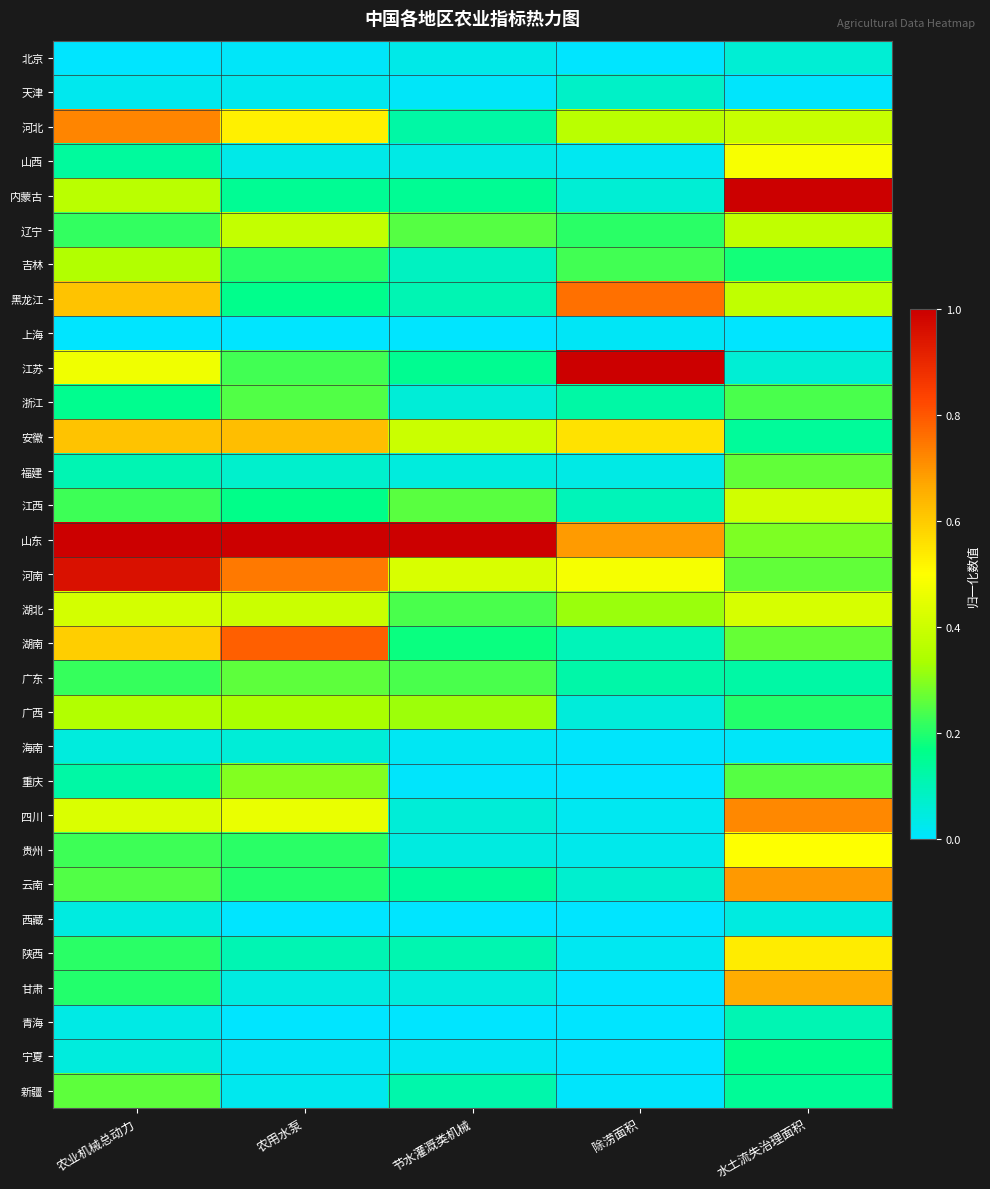

Reading left to right, list all the values displayed in this chart.

北京: 农业机械总动力=0.0	农用水泵=0.0	节水灌溉类机械=0.0	除涝面积=0.0	水土流失治理面积=0.1
天津: 农业机械总动力=0.0	农用水泵=0.0	节水灌溉类机械=0.0	除涝面积=0.1	水土流失治理面积=0.0
河北: 农业机械总动力=0.7	农用水泵=0.5	节水灌溉类机械=0.1	除涝面积=0.4	水土流失治理面积=0.4
山西: 农业机械总动力=0.1	农用水泵=0.0	节水灌溉类机械=0.0	除涝面积=0.0	水土流失治理面积=0.5
内蒙古: 农业机械总动力=0.4	农用水泵=0.1	节水灌溉类机械=0.1	除涝面积=0.1	水土流失治理面积=1.0
辽宁: 农业机械总动力=0.2	农用水泵=0.4	节水灌溉类机械=0.2	除涝面积=0.2	水土流失治理面积=0.4
吉林: 农业机械总动力=0.3	农用水泵=0.2	节水灌溉类机械=0.1	除涝面积=0.2	水土流失治理面积=0.2
黑龙江: 农业机械总动力=0.6	农用水泵=0.2	节水灌溉类机械=0.1	除涝面积=0.8	水土流失治理面积=0.4
上海: 农业机械总动力=0.0	农用水泵=0.0	节水灌溉类机械=0.0	除涝面积=0.0	水土流失治理面积=0.0
江苏: 农业机械总动力=0.5	农用水泵=0.2	节水灌溉类机械=0.2	除涝面积=1.0	水土流失治理面积=0.1
浙江: 农业机械总动力=0.2	农用水泵=0.2	节水灌溉类机械=0.1	除涝面积=0.1	水土流失治理面积=0.2
安徽: 农业机械总动力=0.6	农用水泵=0.6	节水灌溉类机械=0.4	除涝面积=0.6	水土流失治理面积=0.1
福建: 农业机械总动力=0.1	农用水泵=0.1	节水灌溉类机械=0.0	除涝面积=0.0	水土流失治理面积=0.3
江西: 农业机械总动力=0.2	农用水泵=0.2	节水灌溉类机械=0.3	除涝面积=0.1	水土流失治理面积=0.4
山东: 农业机械总动力=1.0	农用水泵=1.0	节水灌溉类机械=1.0	除涝面积=0.7	水土流失治理面积=0.3
河南: 农业机械总动力=1.0	农用水泵=0.7	节水灌溉类机械=0.4	除涝面积=0.5	水土流失治理面积=0.3
湖北: 农业机械总动力=0.4	农用水泵=0.4	节水灌溉类机械=0.2	除涝面积=0.3	水土流失治理面积=0.4
湖南: 农业机械总动力=0.6	农用水泵=0.8	节水灌溉类机械=0.2	除涝面积=0.1	水土流失治理面积=0.3
广东: 农业机械总动力=0.2	农用水泵=0.3	节水灌溉类机械=0.2	除涝面积=0.1	水土流失治理面积=0.1
广西: 农业机械总动力=0.3	农用水泵=0.3	节水灌溉类机械=0.3	除涝面积=0.1	水土流失治理面积=0.2
海南: 农业机械总动力=0.0	农用水泵=0.1	节水灌溉类机械=0.0	除涝面积=0.0	水土流失治理面积=0.0
重庆: 农业机械总动力=0.1	农用水泵=0.3	节水灌溉类机械=0.0	除涝面积=0.0	水土流失治理面积=0.3
四川: 农业机械总动力=0.4	农用水泵=0.5	节水灌溉类机械=0.1	除涝面积=0.0	水土流失治理面积=0.7
贵州: 农业机械总动力=0.2	农用水泵=0.2	节水灌溉类机械=0.0	除涝面积=0.0	水土流失治理面积=0.5
云南: 农业机械总动力=0.2	农用水泵=0.2	节水灌溉类机械=0.1	除涝面积=0.1	水土流失治理面积=0.7
西藏: 农业机械总动力=0.0	农用水泵=0.0	节水灌溉类机械=0.0	除涝面积=0.0	水土流失治理面积=0.0
陕西: 农业机械总动力=0.2	农用水泵=0.1	节水灌溉类机械=0.1	除涝面积=0.0	水土流失治理面积=0.5
甘肃: 农业机械总动力=0.2	农用水泵=0.0	节水灌溉类机械=0.0	除涝面积=0.0	水土流失治理面积=0.7
青海: 农业机械总动力=0.0	农用水泵=0.0	节水灌溉类机械=0.0	除涝面积=0.0	水土流失治理面积=0.1
宁夏: 农业机械总动力=0.0	农用水泵=0.0	节水灌溉类机械=0.0	除涝面积=0.0	水土流失治理面积=0.2
新疆: 农业机械总动力=0.3	农用水泵=0.0	节水灌溉类机械=0.1	除涝面积=0.0	水土流失治理面积=0.1